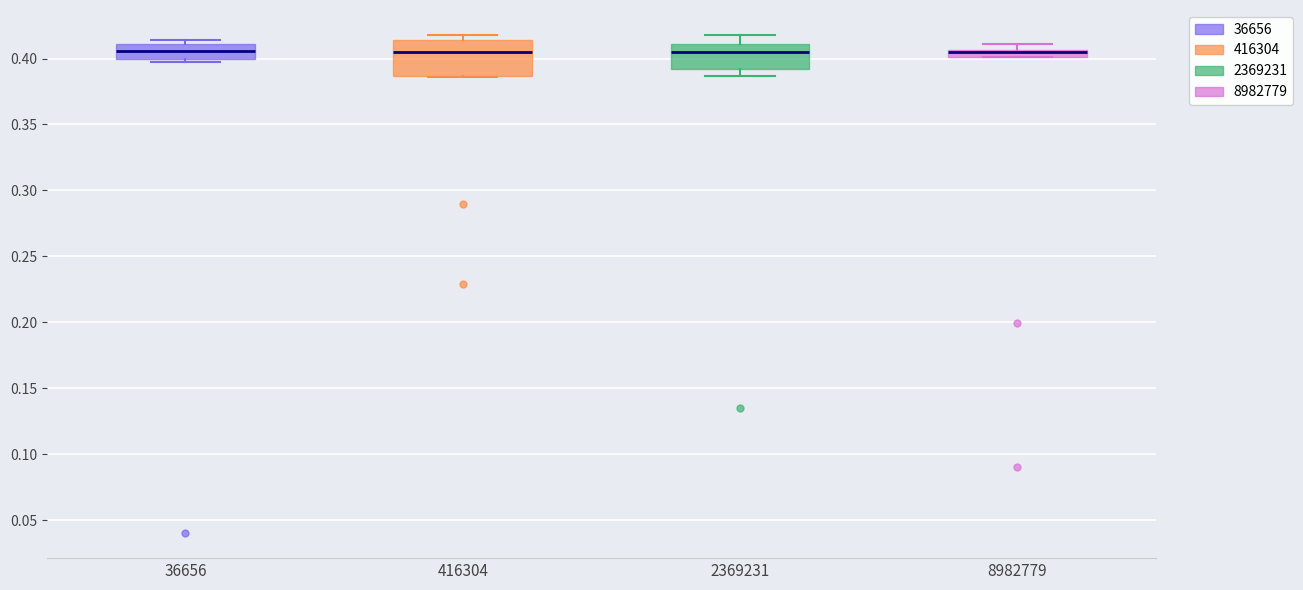

Where is the lower edge of the box at x = 36656 on the y-axis? The values are not printed on the chart, so give them approximately, as read against the axis.

0.400